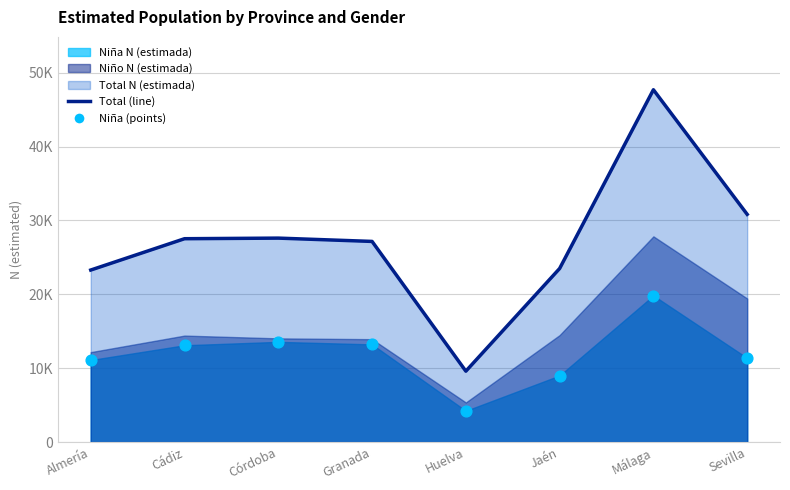

At which category is the sum across all series the highest?

Málaga